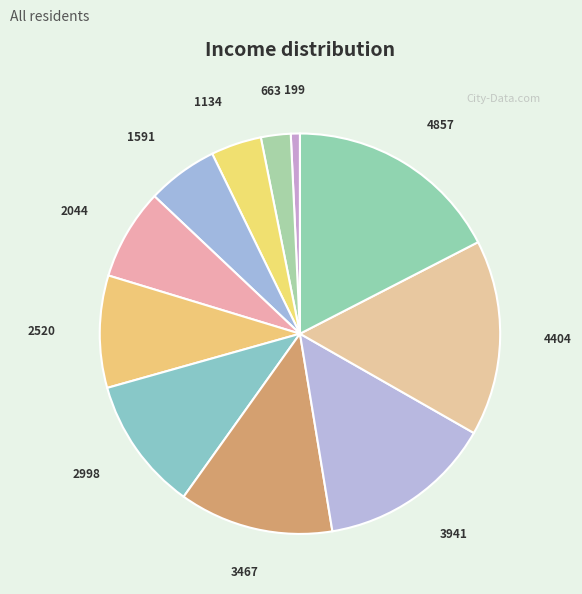

What is the ratio of the value at 2998 to the value at 2044?

1.5